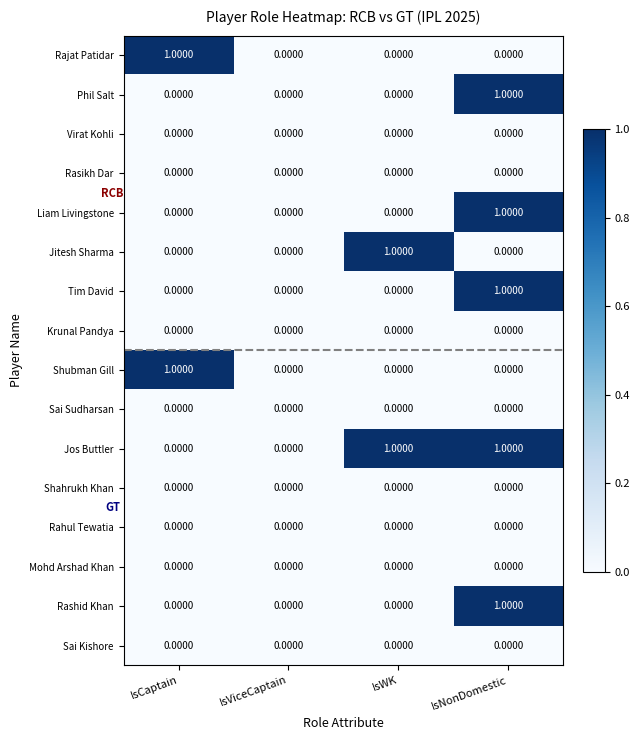

At which category is the sum across all series the highest?

IsNonDomestic